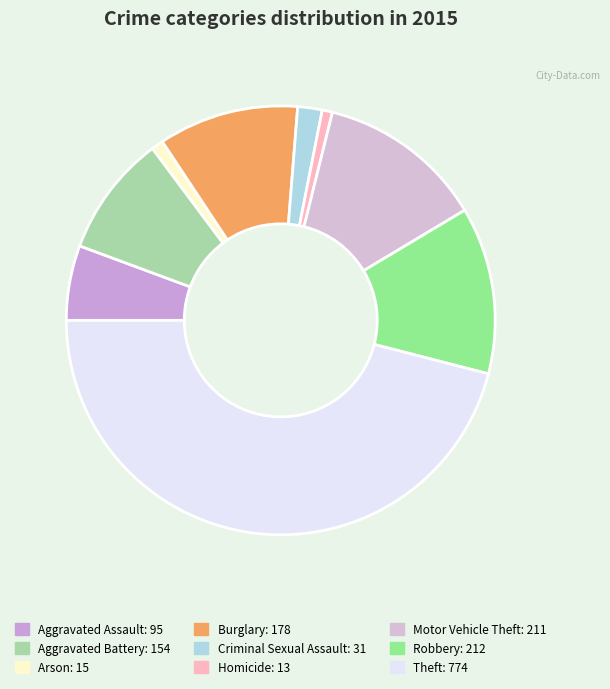

The Robbery slice represents 1% of the pie. True or false?

False